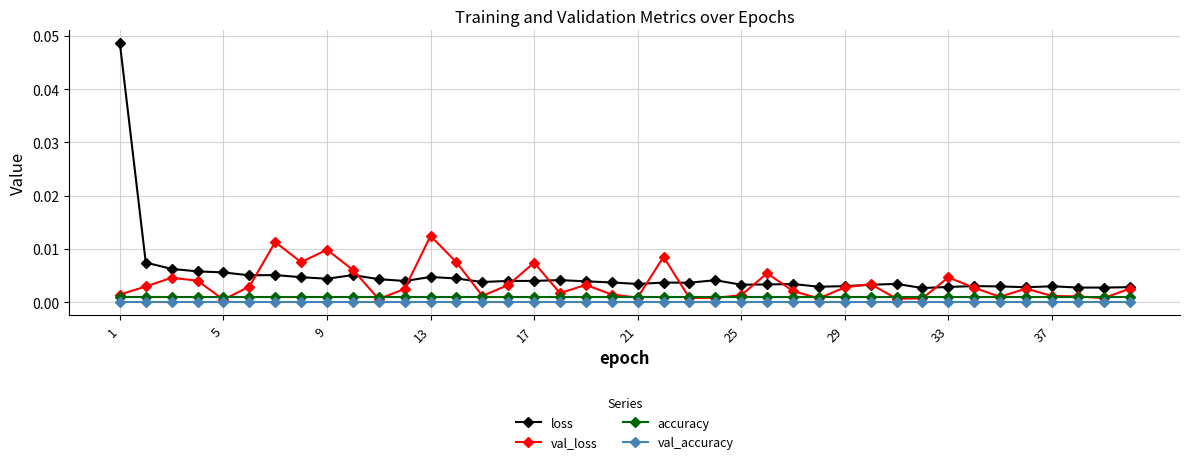

List the series in order of their overall mean, highest first.

loss, val_loss, accuracy, val_accuracy